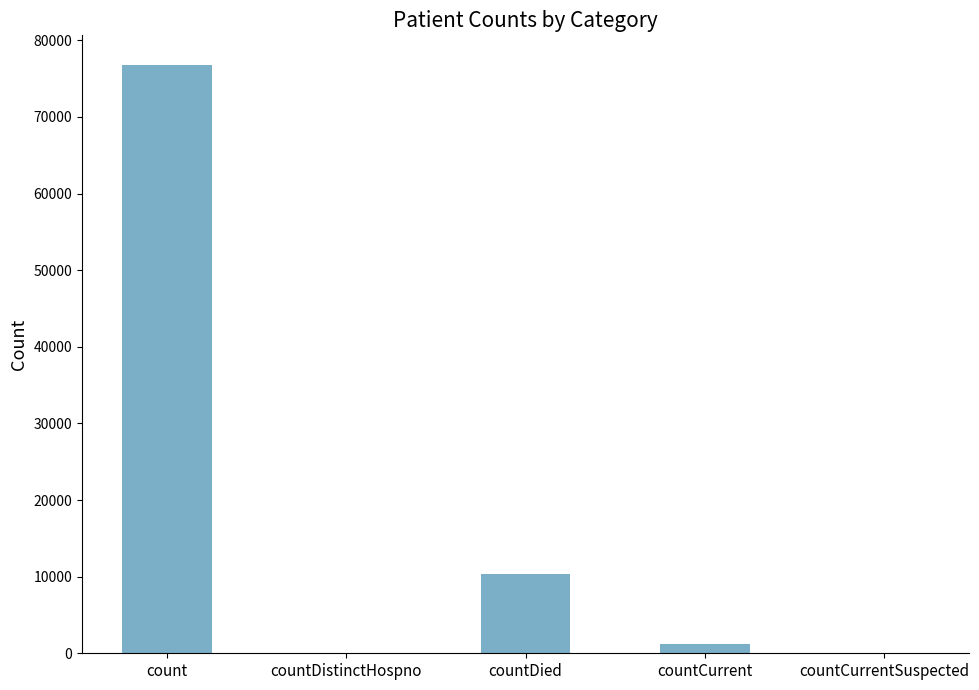

What is the change in value from count to countDied?

-66478